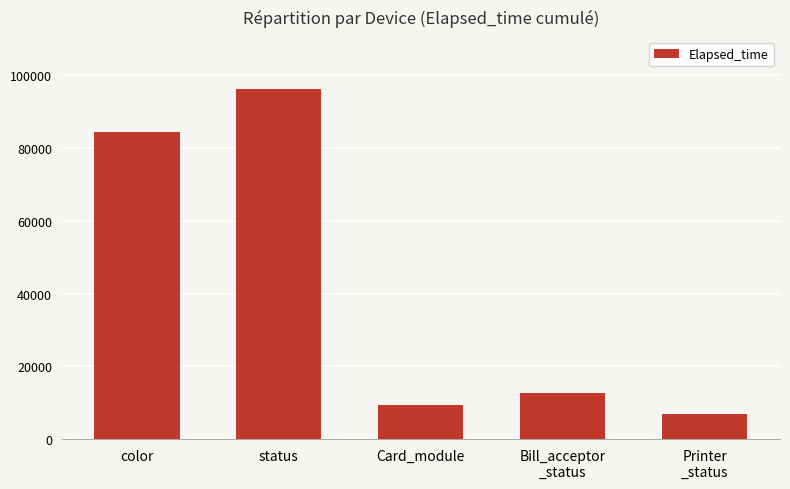

What is the greatest value displayed?

96157